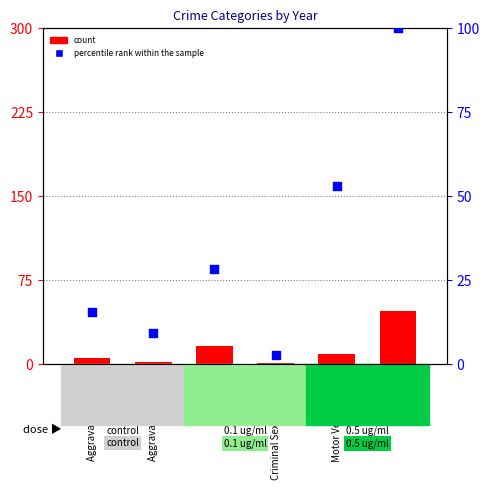

What is the total value across all series at Criminal Sexual Assault?

3.8